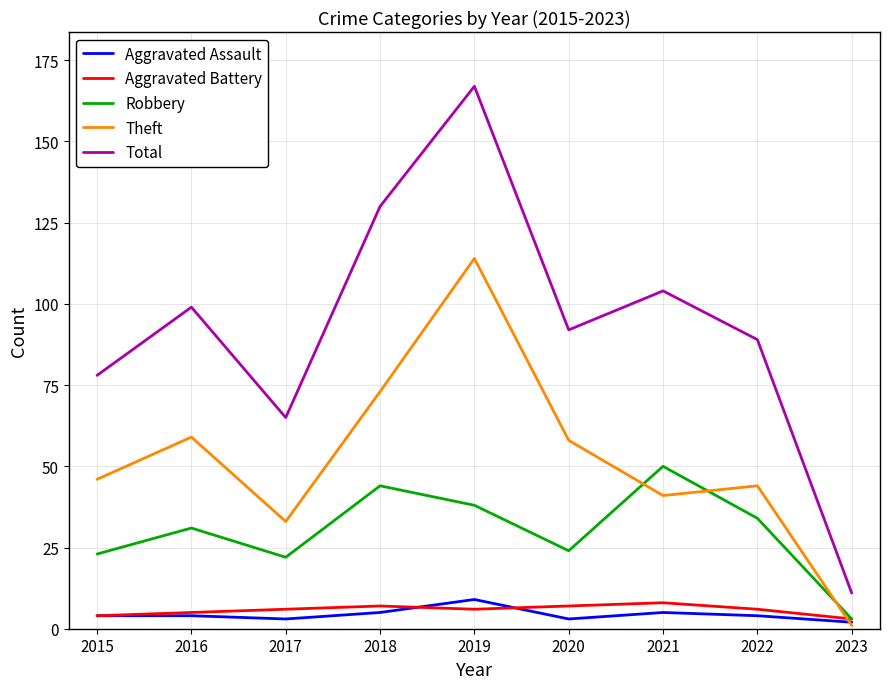

What is the difference between the maximum and minimum values in the Aggravated Assault series?

7